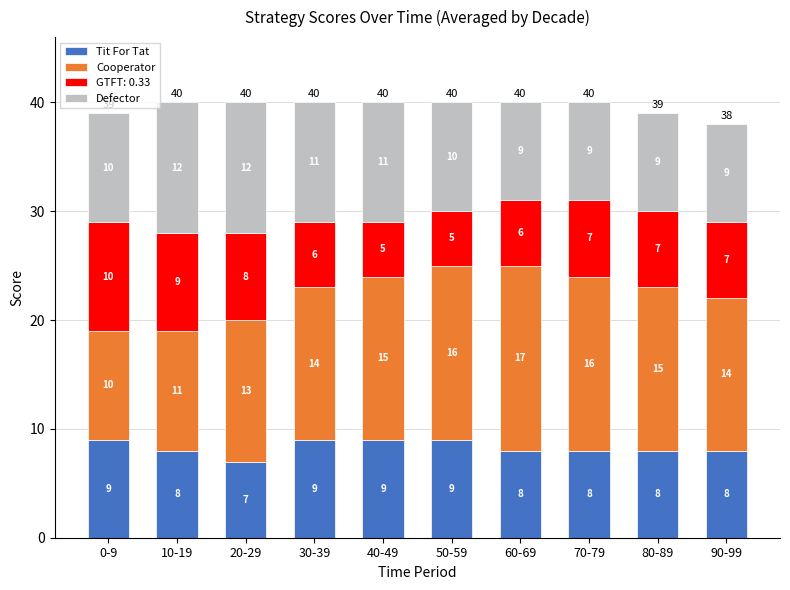

Does the chart contain stacked bars?

Yes